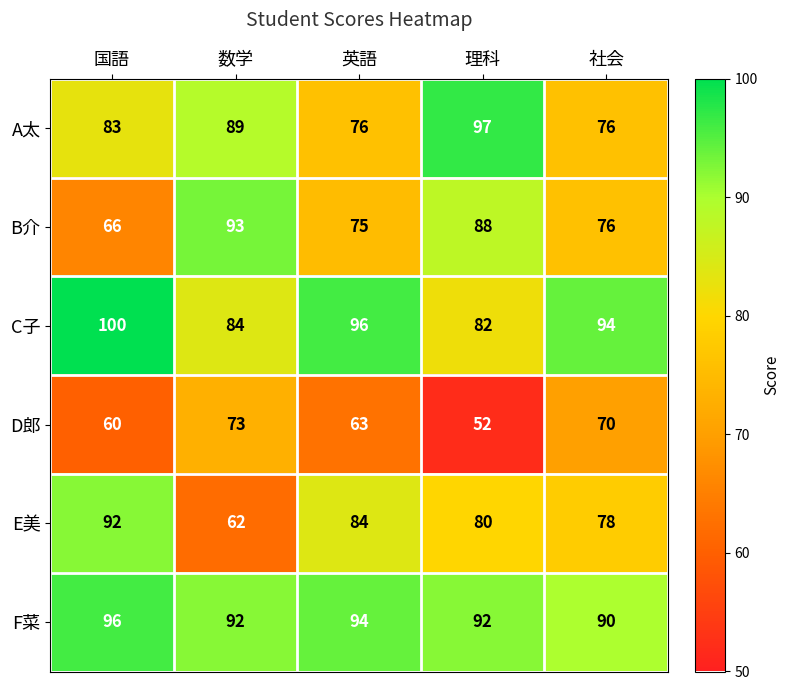

The value of E美 at 数学 is 62. True or false?

True